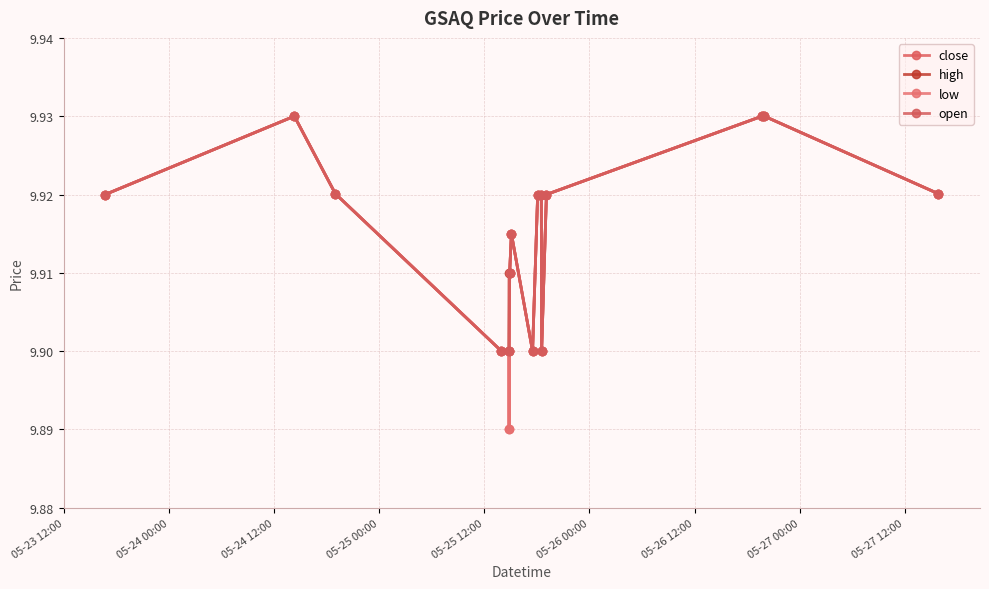

In open, how many points are lower than both neighbors (excluding endpoints)?

2